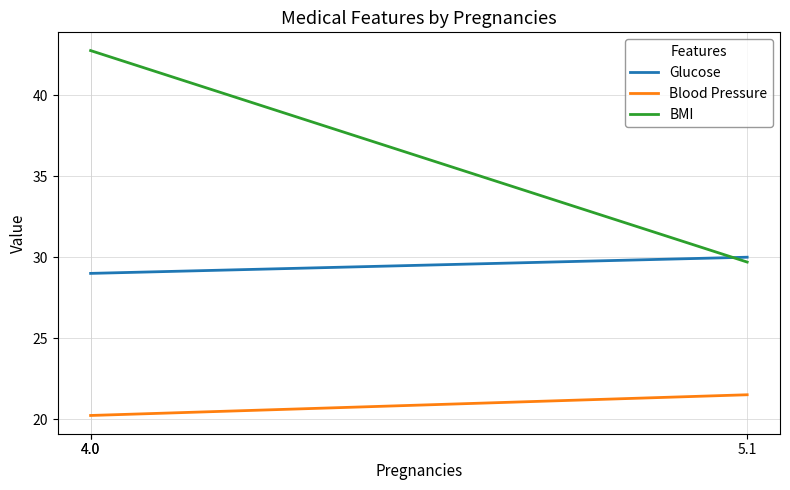

Which series has the widest spread of values?

BMI